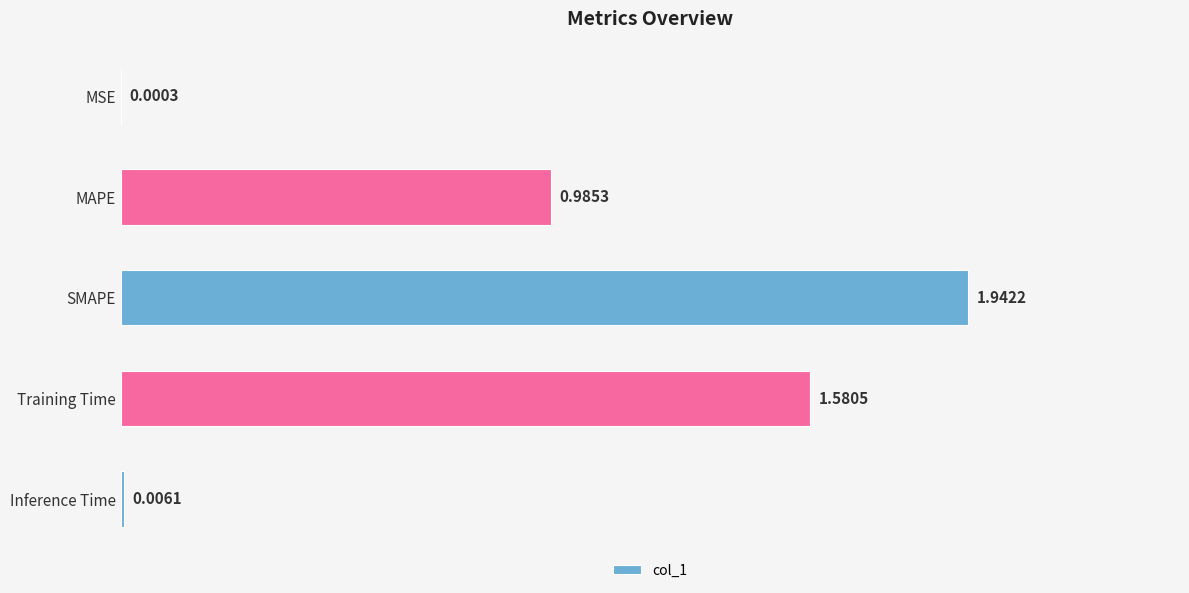

What is the change in value from MAPE to SMAPE?

+1.0